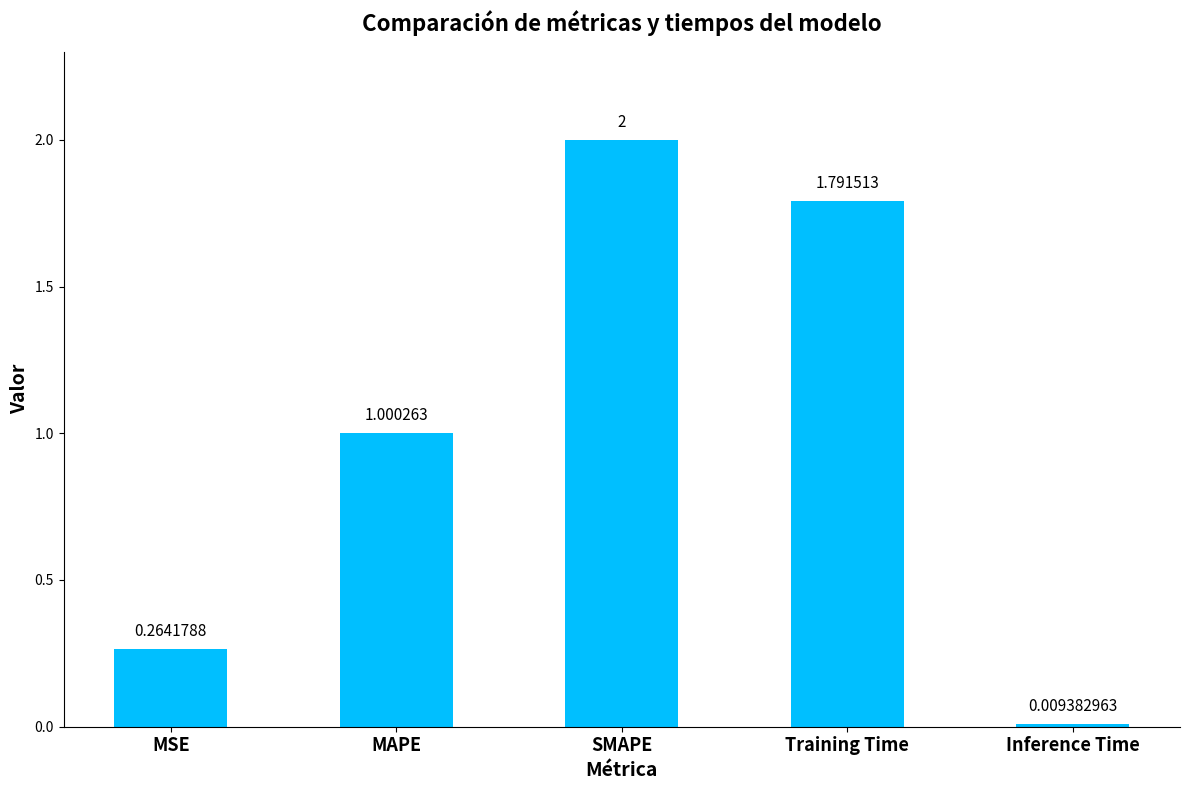

What is the change in value from MAPE to Inference Time?

-1.0